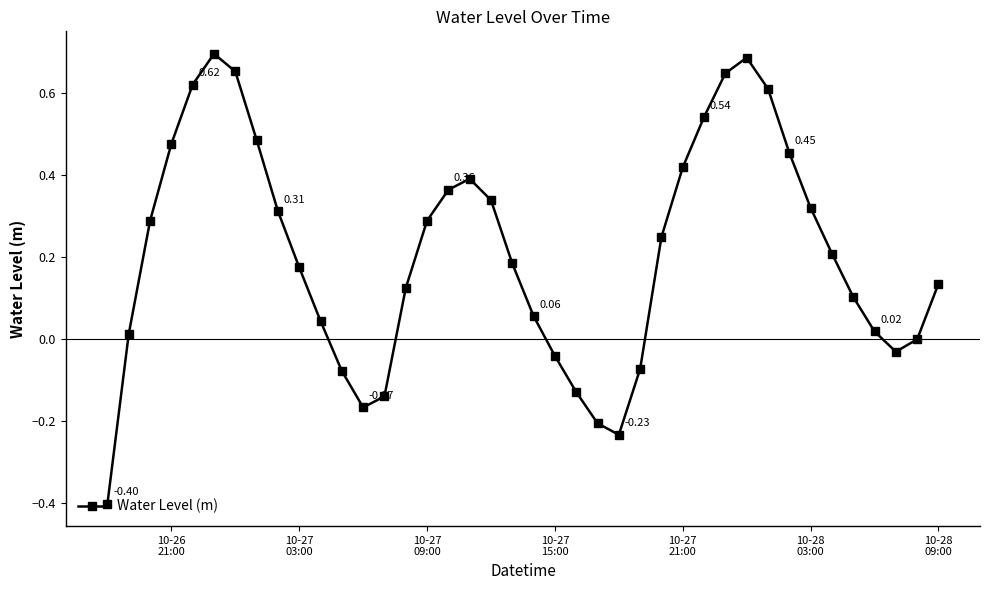

True or false: the data has more than 1 interior local peaks.

True